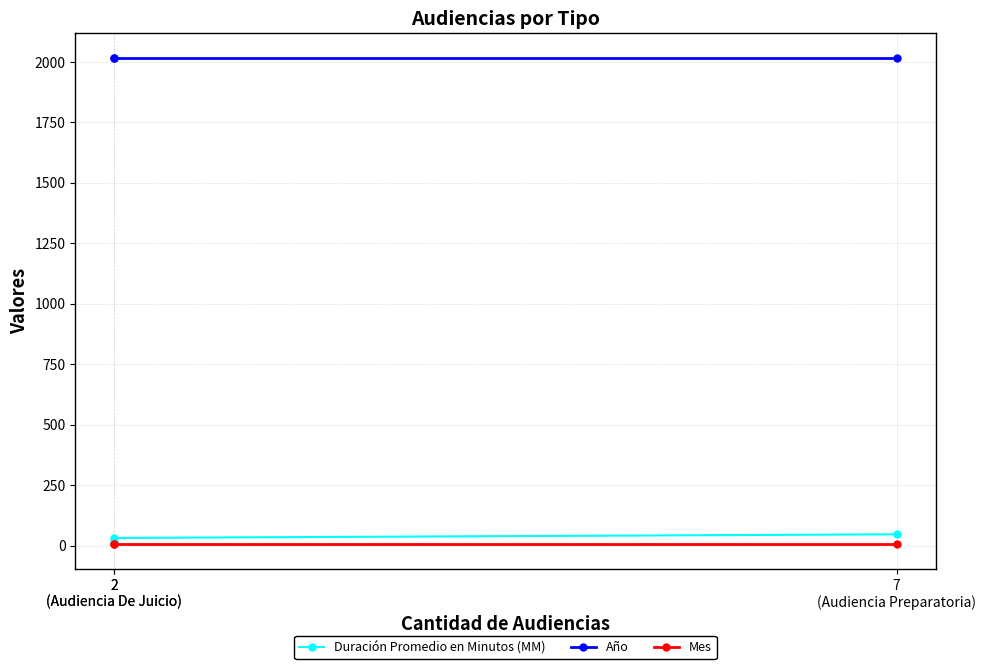

True or false: Mes has a value of 5 at 2
(Audiencia De Juicio).

True